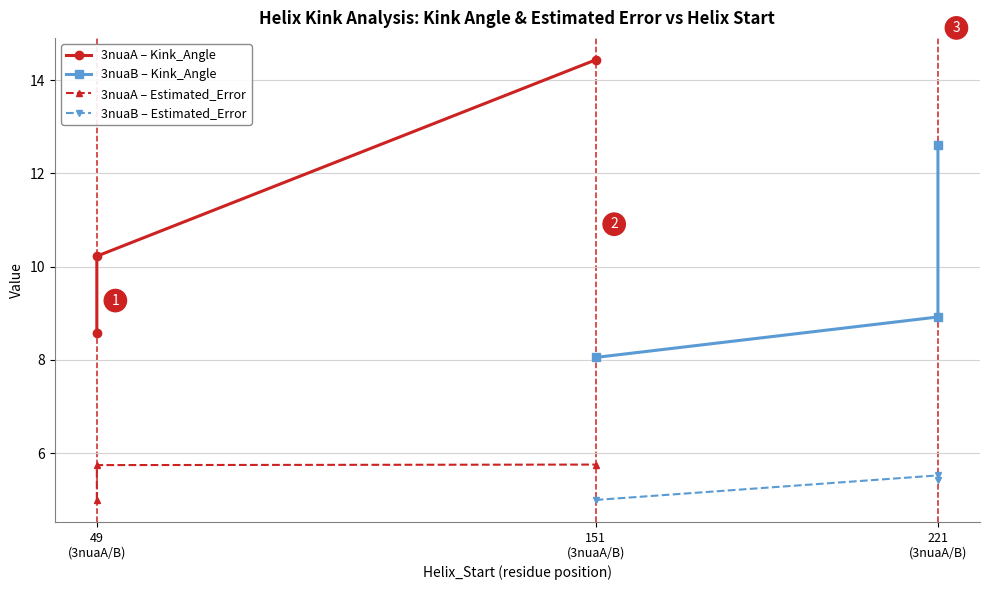

What is the sum of the 3nuaB – Estimated_Error values at 151 (3nuaA/B) and 221 (3nuaA/B)?

10.4